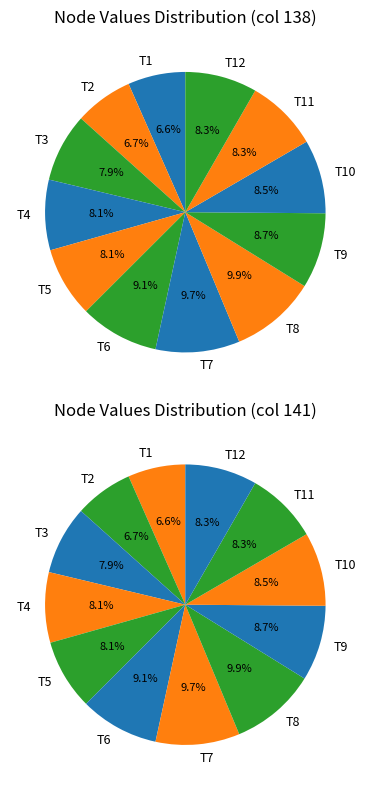

The T3 slice represents 15% of the pie. True or false?

False